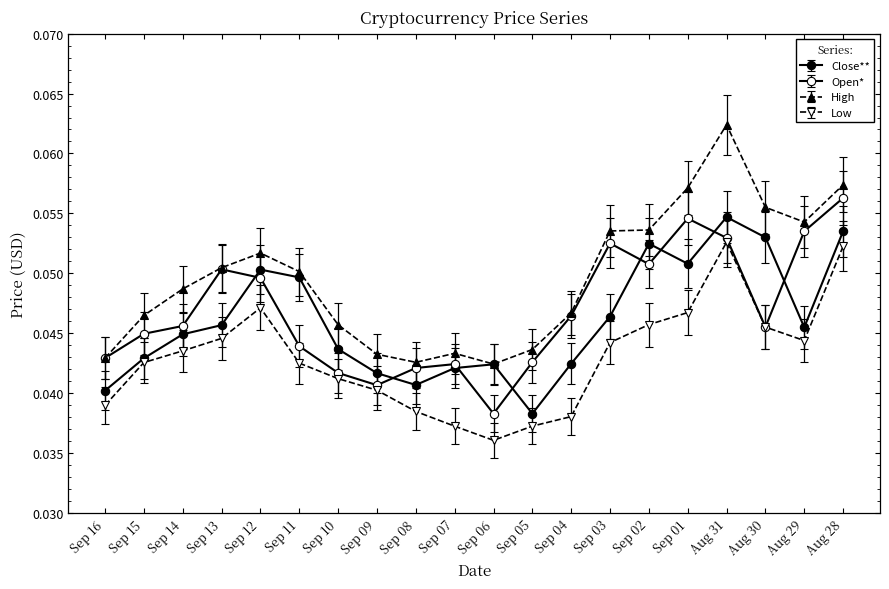

The value of Low at Aug 29 is 0.1. True or false?

False